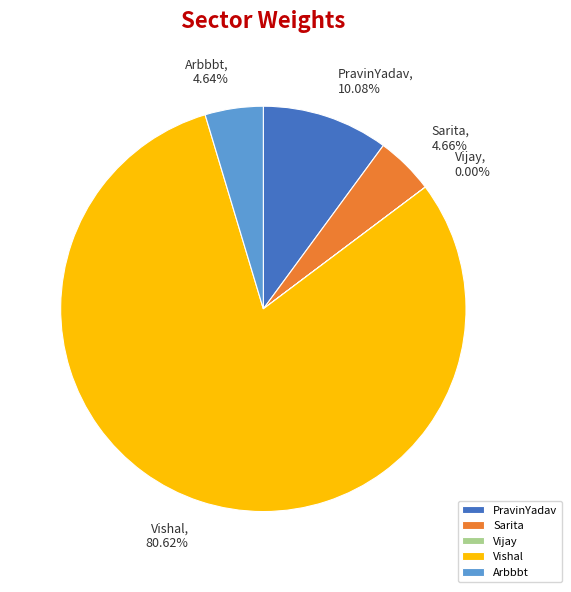

Do Arbbbt and Vishal together represent more than half of the pie?

Yes